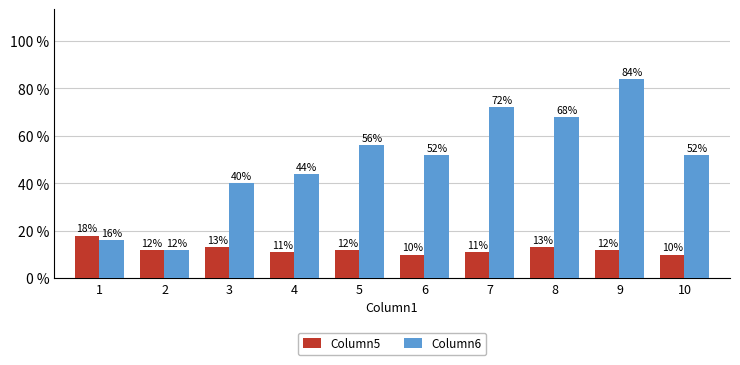

What is the average value of the Column6 series?

50